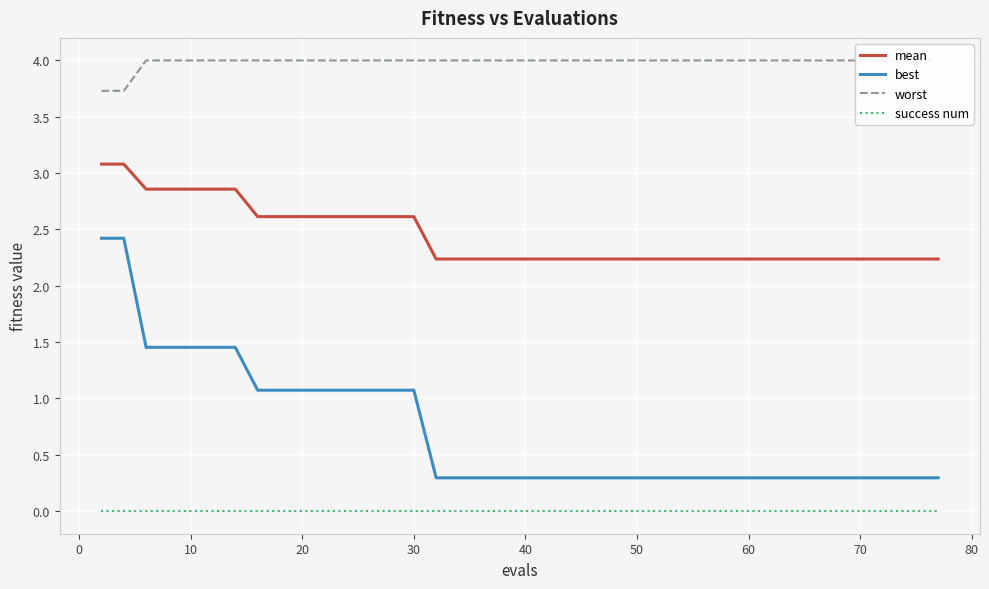

True or false: best and success num cross at least once.

False